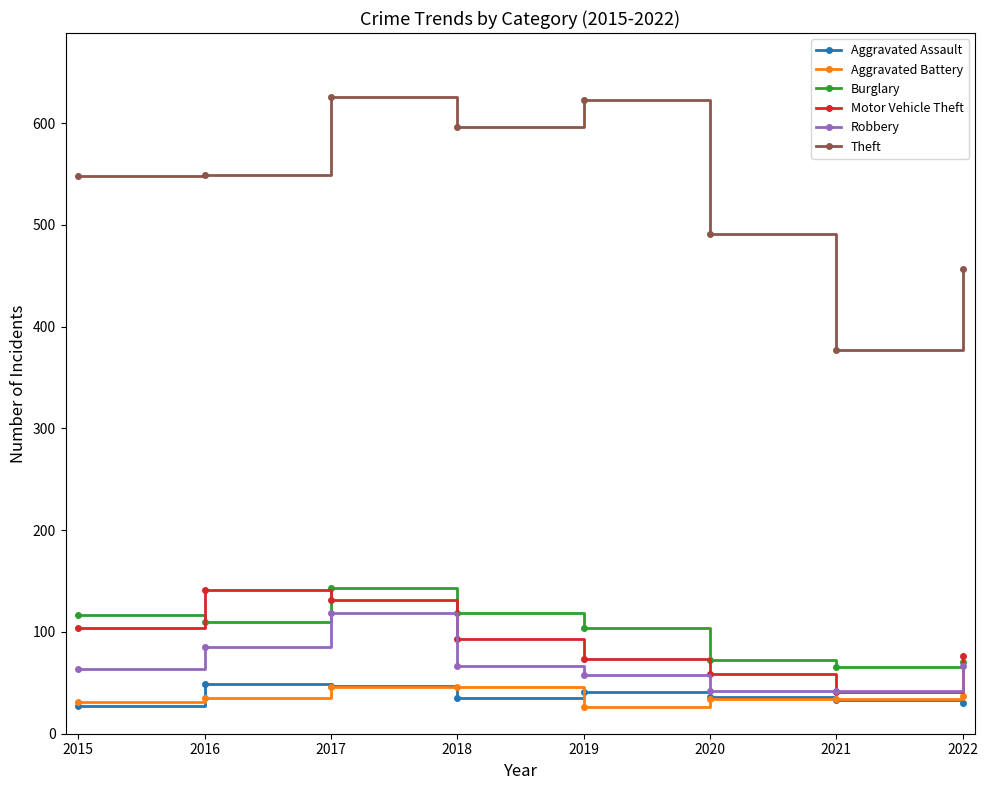

True or false: Aggravated Battery has a value of 34 at 2020.

True